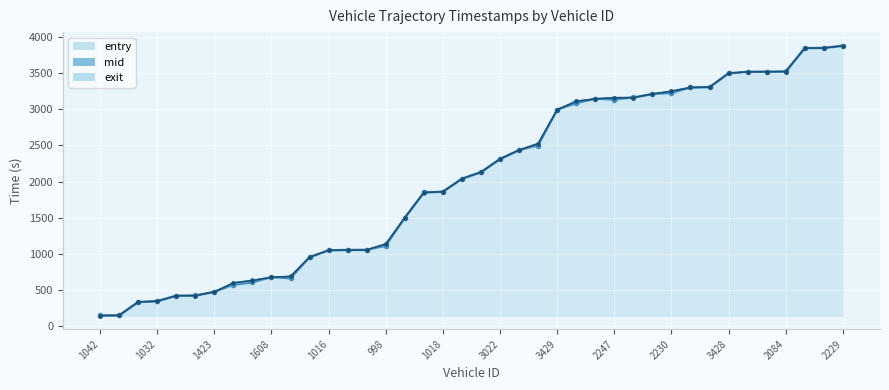

What is the value of the mid point at the 27th from the left?

3142.3